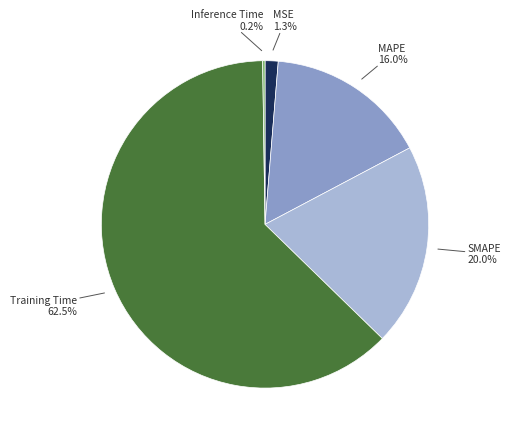

Combined, do MSE and SMAPE account for over 50%?

No